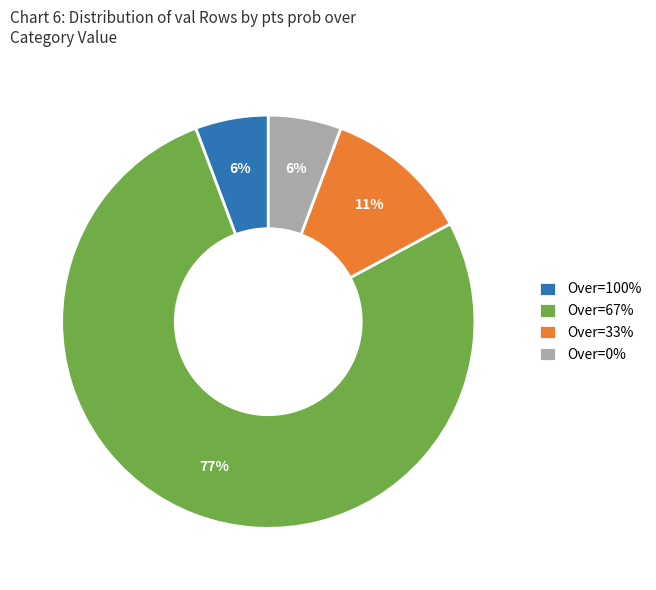

The Over=100% slice represents 19% of the pie. True or false?

False